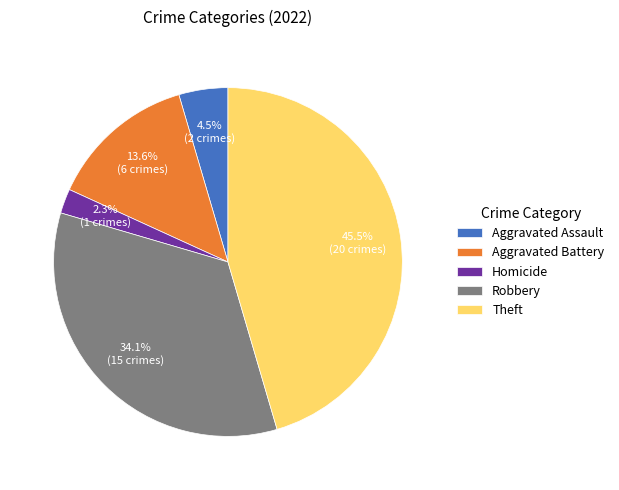

Which category has the biggest portion of the pie?

Theft